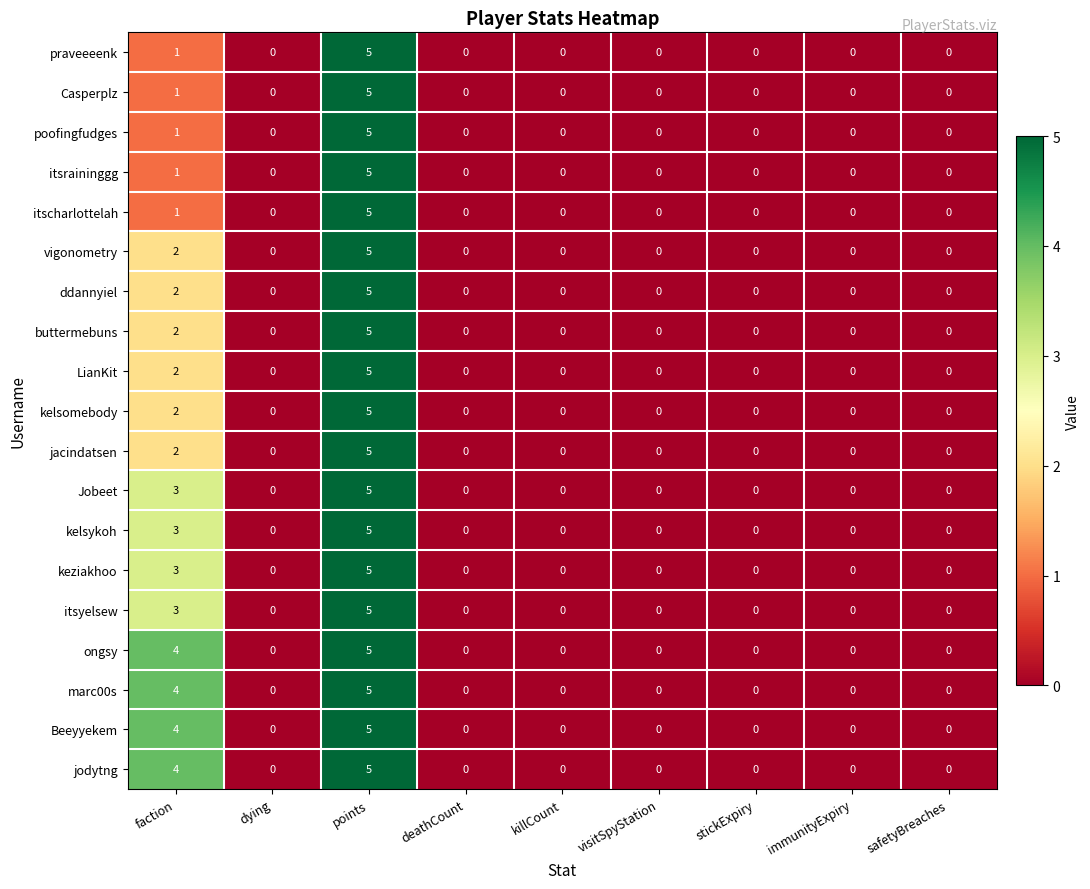

What is the highest value of the vigonometry series?

5